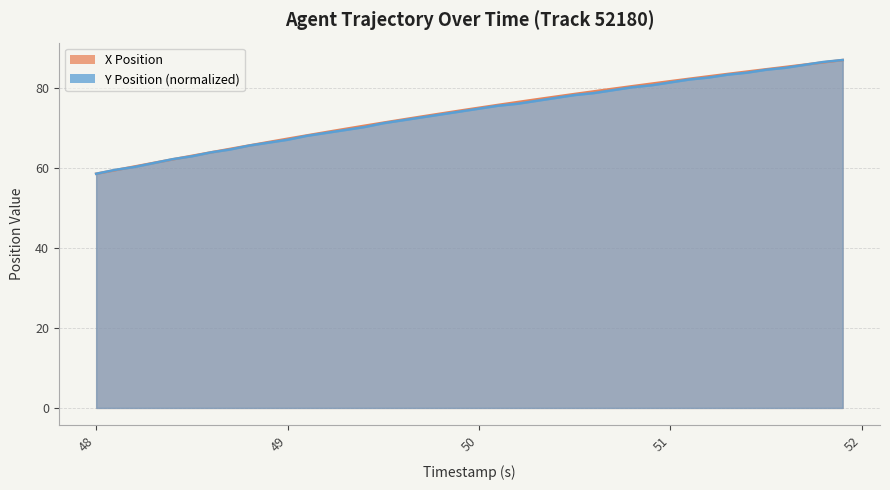

Where does the X series first go above 74?

49.9